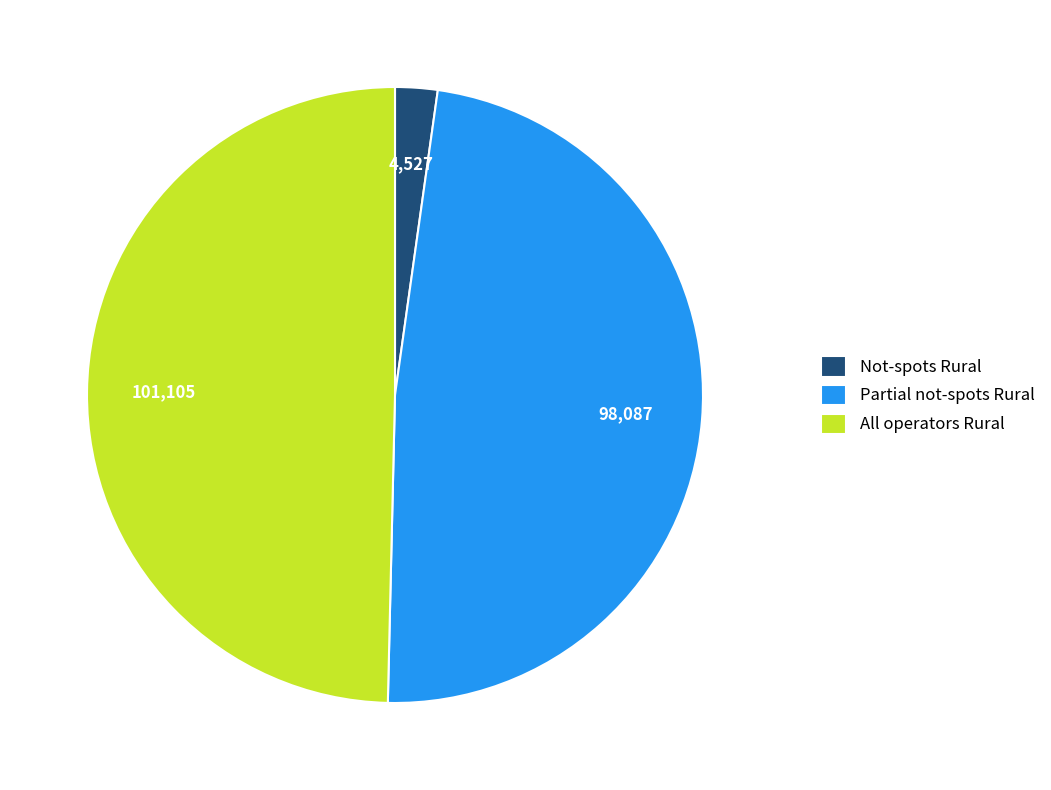

Is Partial not-spots Rural the majority of the pie?

No